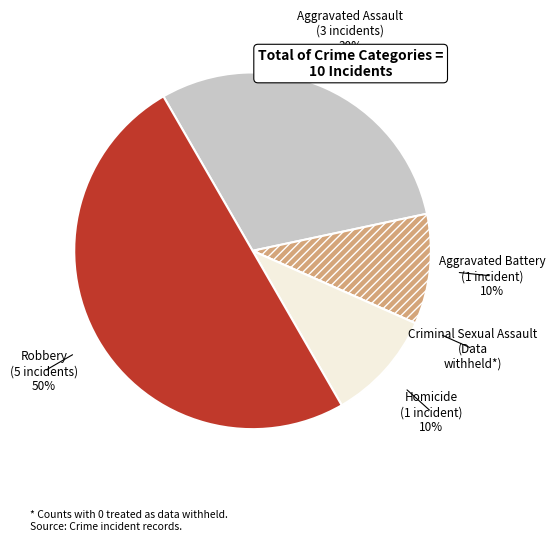

Does Aggravated Battery represent more than half of the total?

No